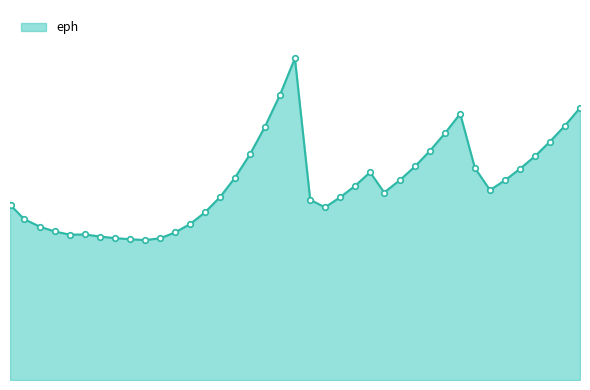

What is the smallest value displayed?

0.4